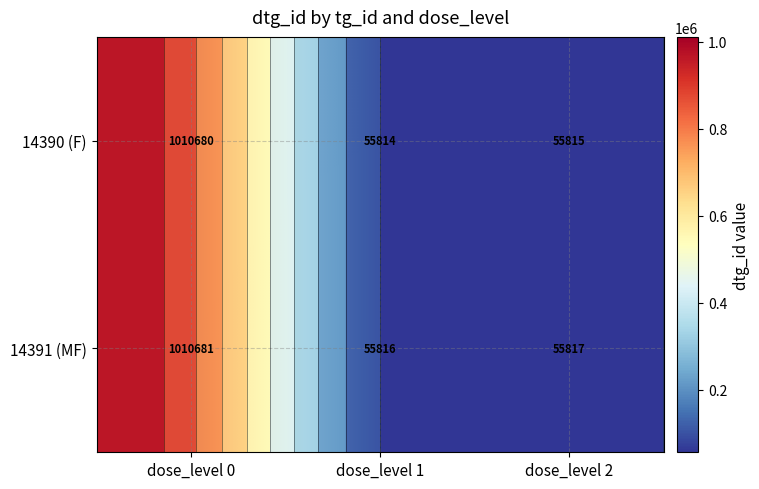

Is the value of 14390 (F) at dose_level 0 greater than the value of 14391 (MF) at dose_level 1?

Yes